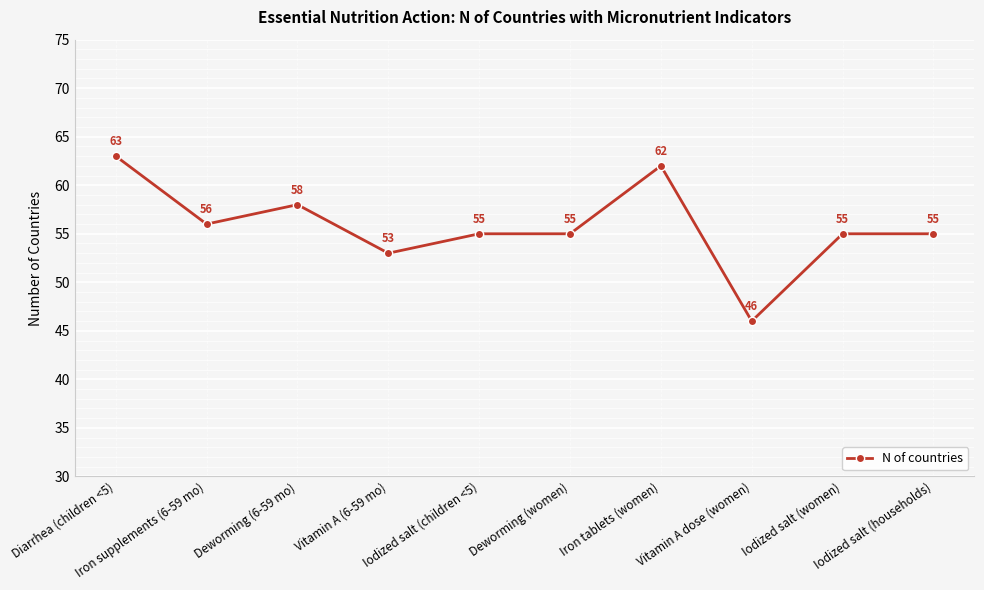

The value at Diarrhea (children <5) is 102. True or false?

False